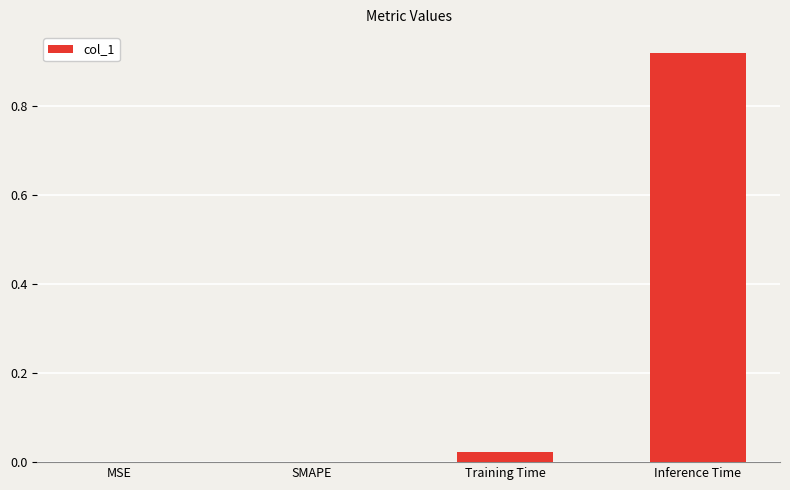

Between SMAPE and Inference Time, which is larger?

Inference Time